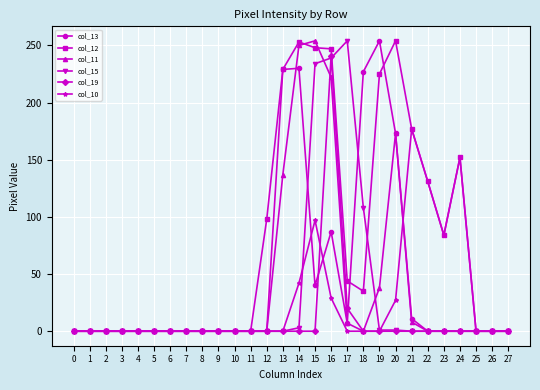

What is the maximum value shown in the chart?

254